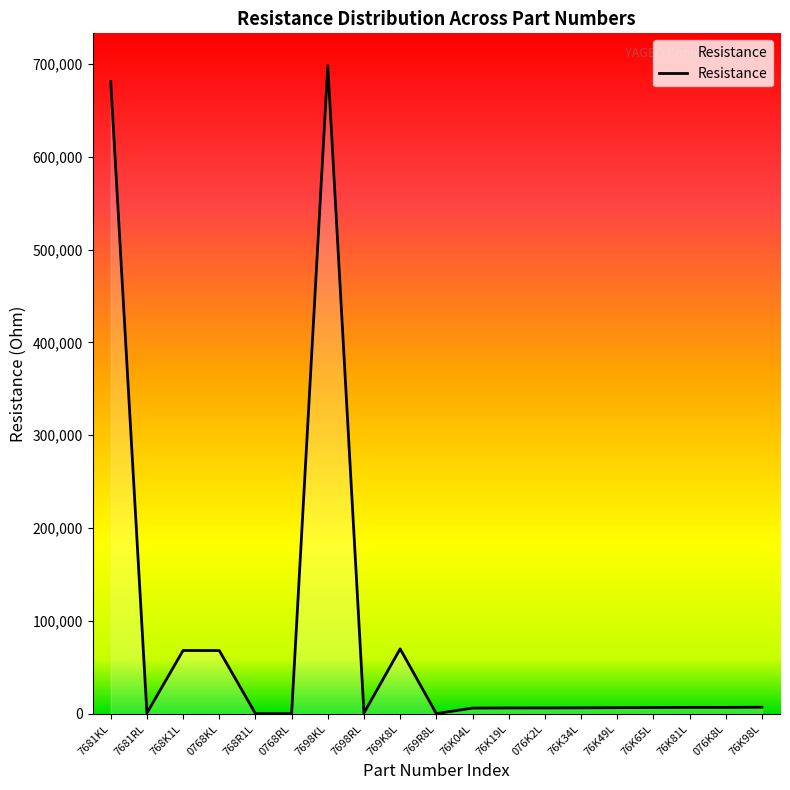

How many lines are shown in the chart?

1